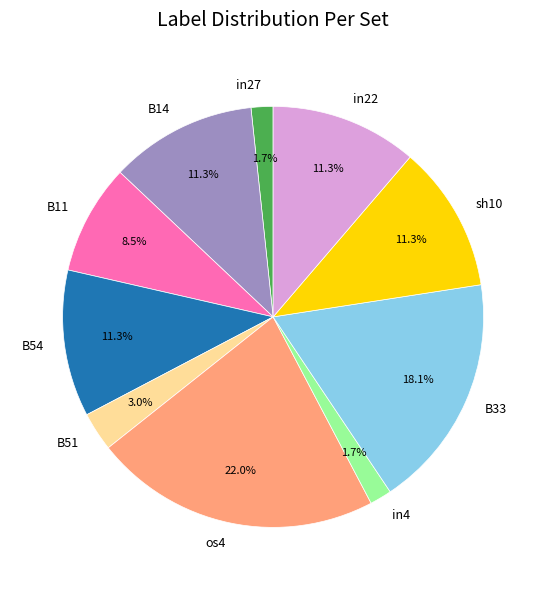

True or false: os4 accounts for 11% of the total.

False